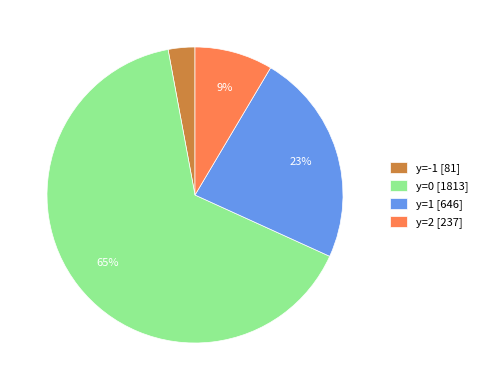

Between y=0 [1813] and y=2 [237], which is larger?

y=0 [1813]